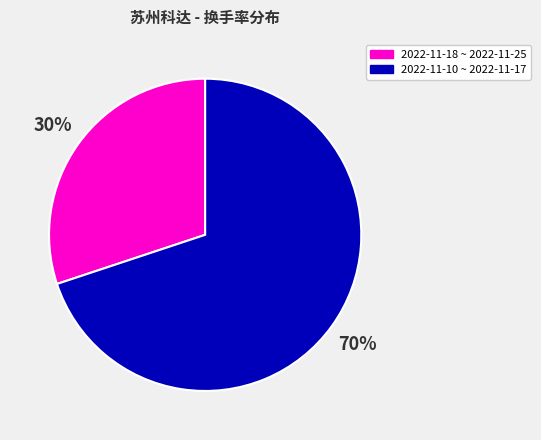

Approximately how many times larger is the value at 2022-11-18 ~ 2022-11-25 compared to 2022-11-10 ~ 2022-11-17?

0.4